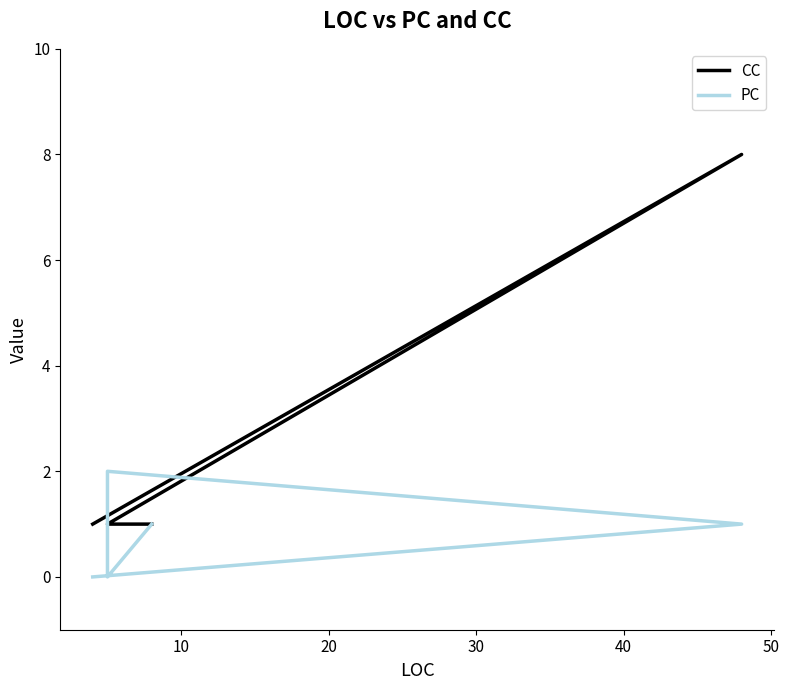

How many values in PC are above zero?

4